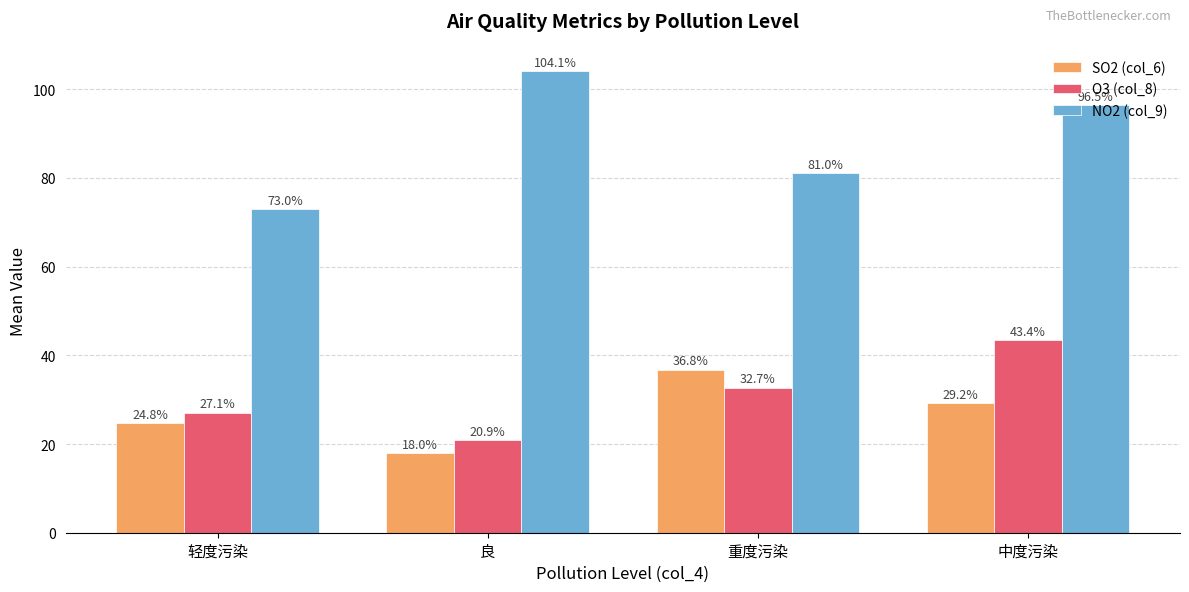

What is the difference between the second highest and minimum values in the SO2 (col_6) series?

11.2